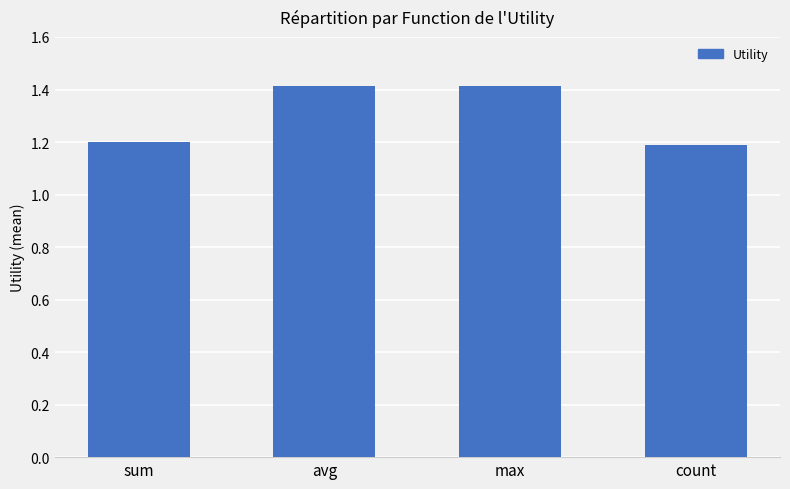

What is the difference between the maximum and second lowest values?

0.2